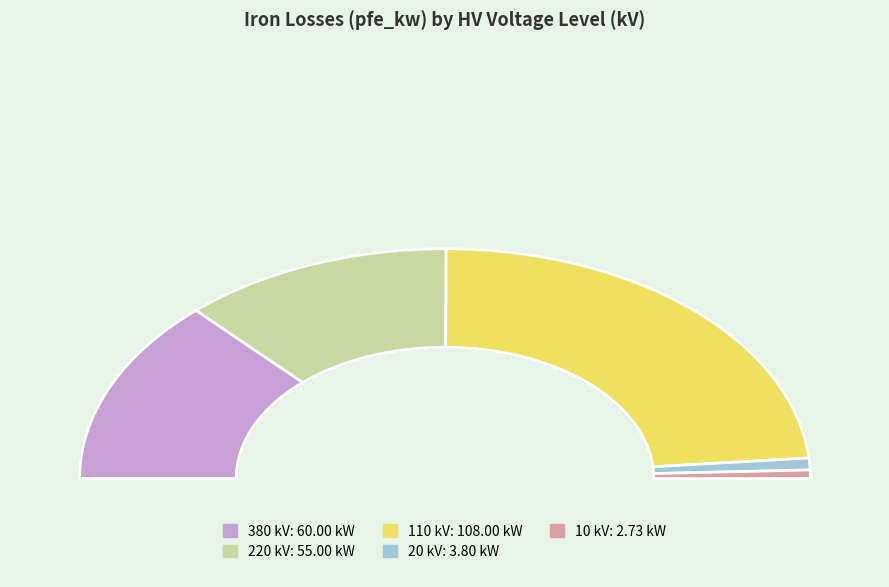

How many slices are in this pie chart?

5